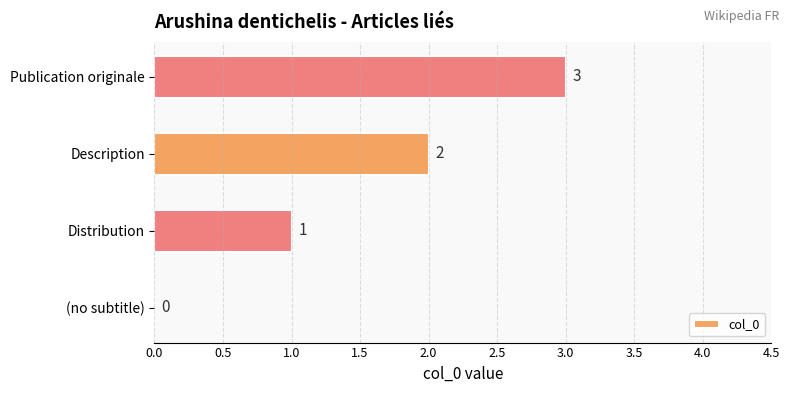

What is the greatest value displayed?

3